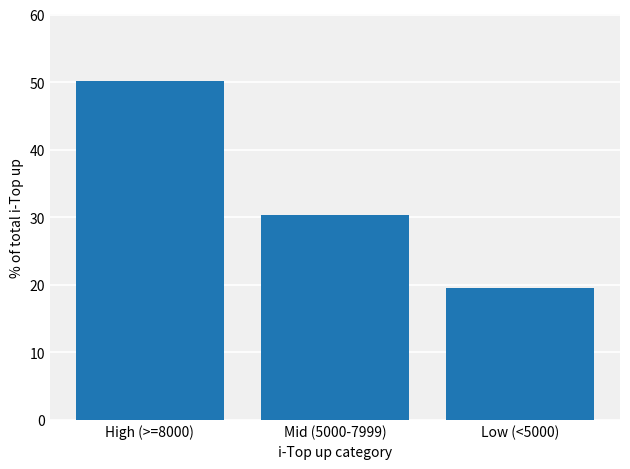

What is the change in value from High (>=8000) to Mid (5000-7999)?

-19.7